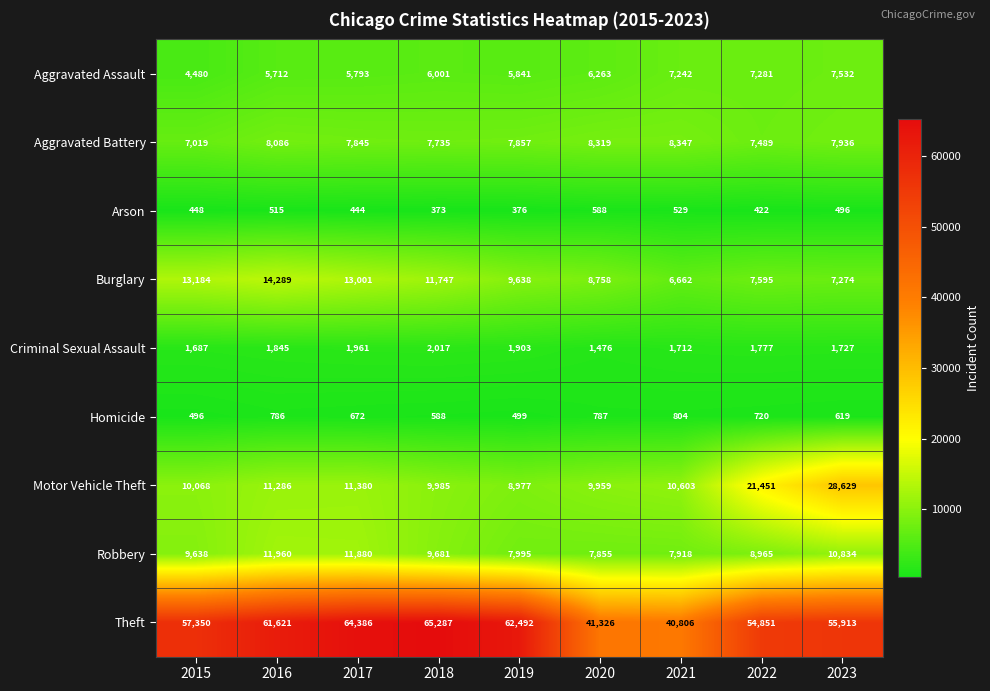

Is it true that Burglary equals 7595 at 2022?

True